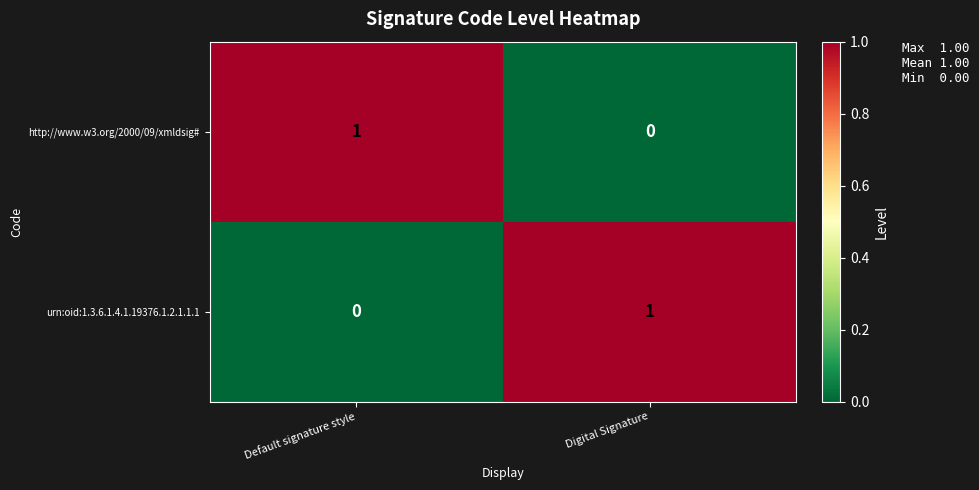

Is it true that urn:oid:1.3.6.1.4.1.19376.1.2.1.1.1 equals 0 at Digital Signature?

False